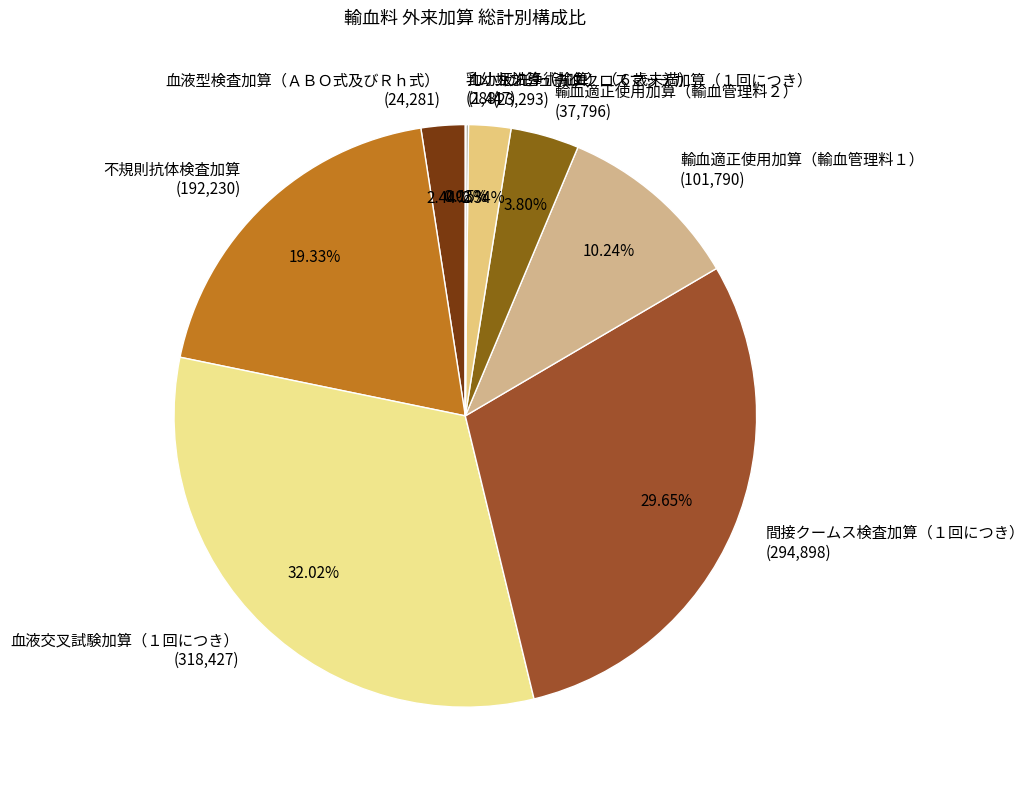

What is the ratio of the value at 血液交叉試験加算（１回につき） to the value at コンピュータクロスマッチ加算（１回につき）?

13.7